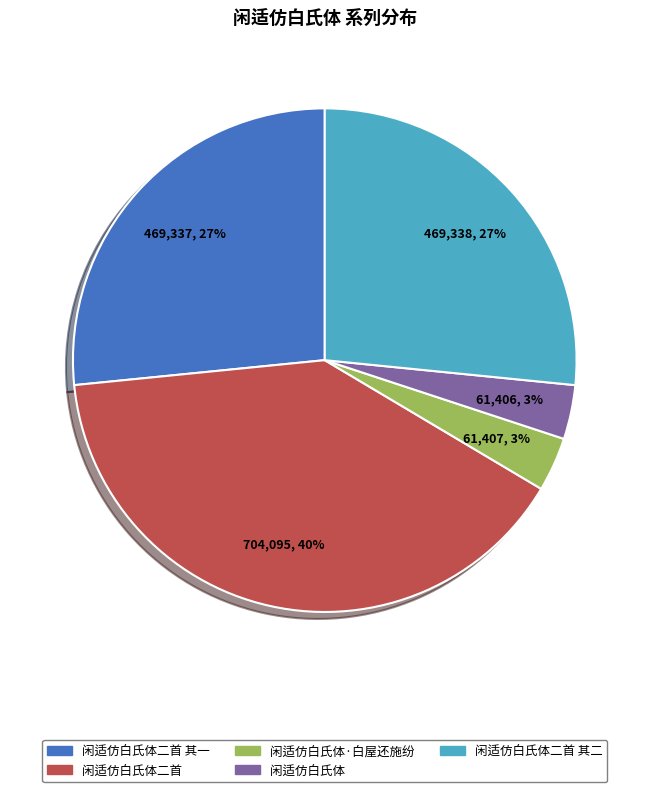

Combined, do 闲适仿白氏体·白屋还施纷 and 闲适仿白氏体二首 其一 account for over 50%?

No